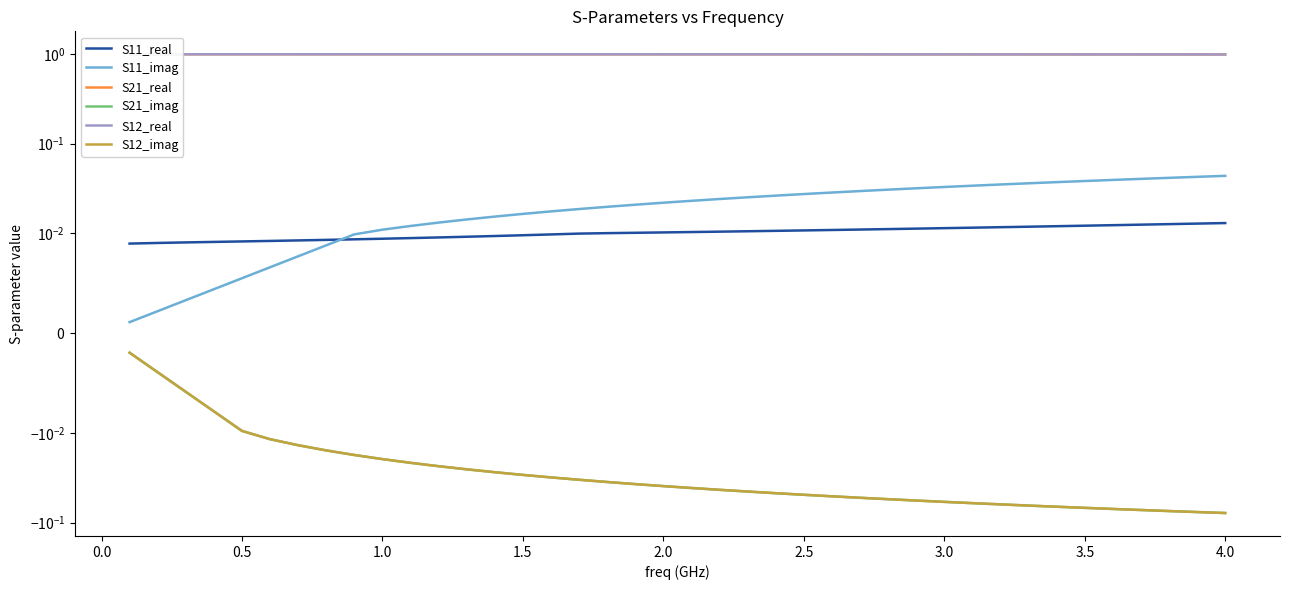

What is the difference between the second highest and minimum values in the S12_imag series?

0.1